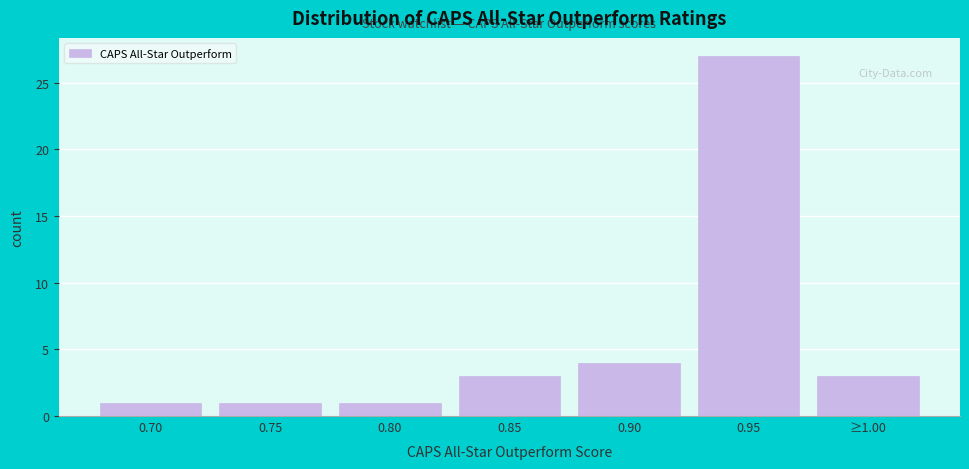

Reading left to right, list all the values displayed in this chart.

1	1	1	3	4	27	3